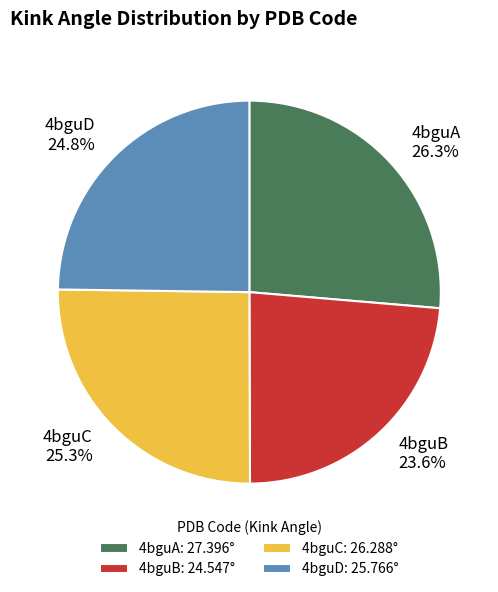

How many segments does this pie chart have?

4